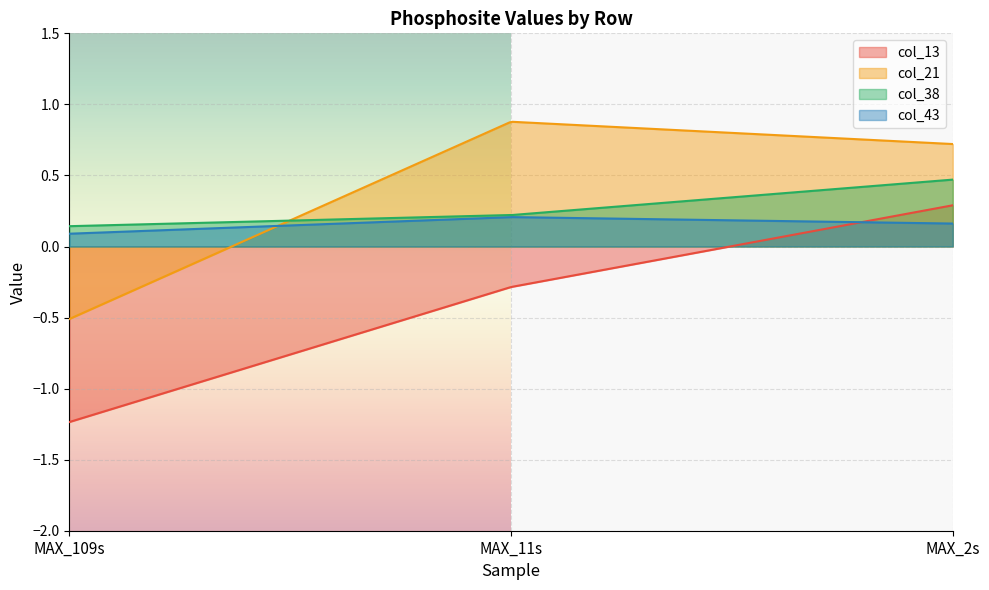

What is the label of the 1st point from the right?

MAX_2s